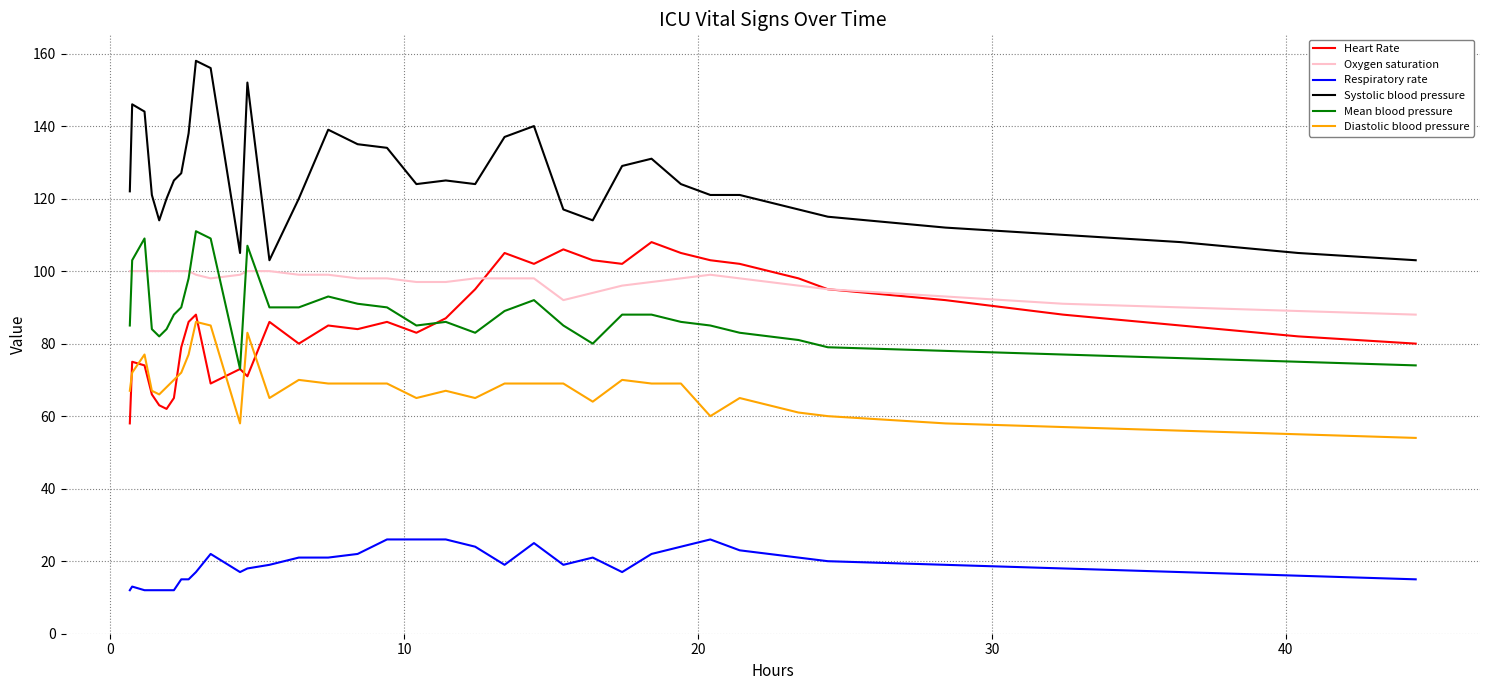

True or false: Oxygen saturation and Diastolic blood pressure cross at least once.

False